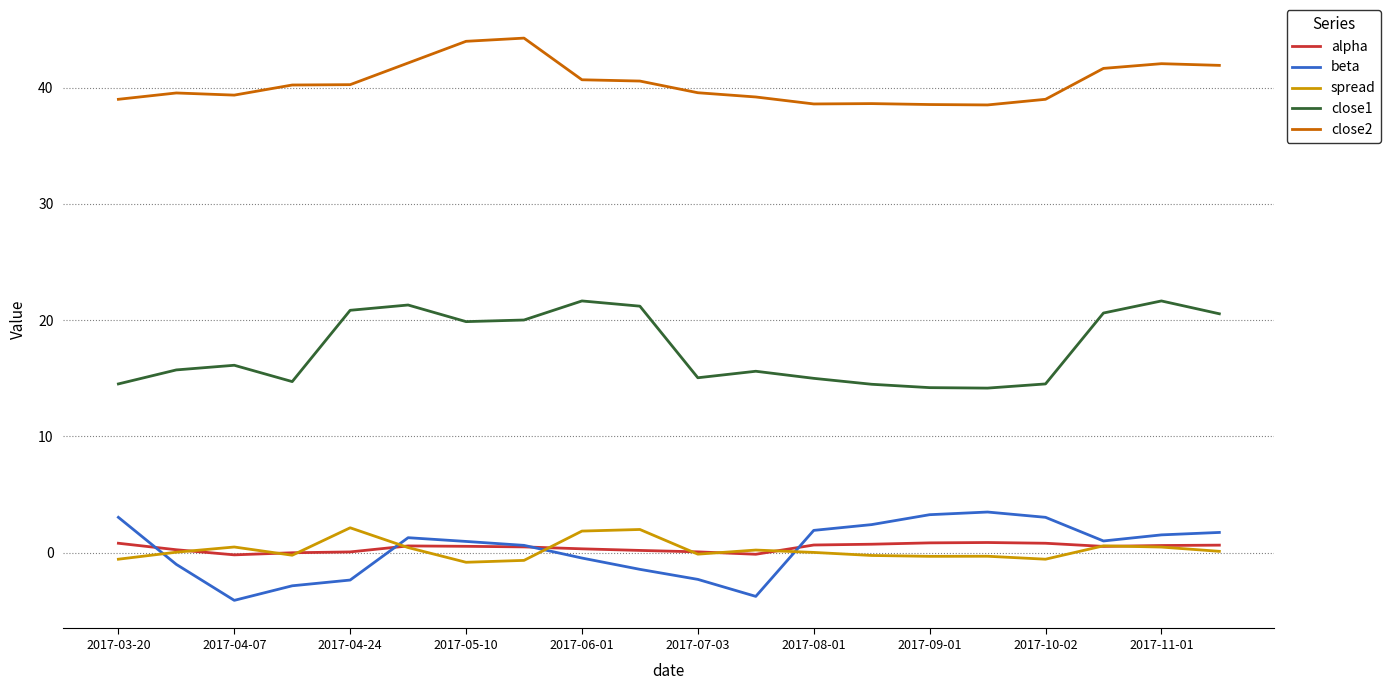

What is the highest value of the beta series?

3.5